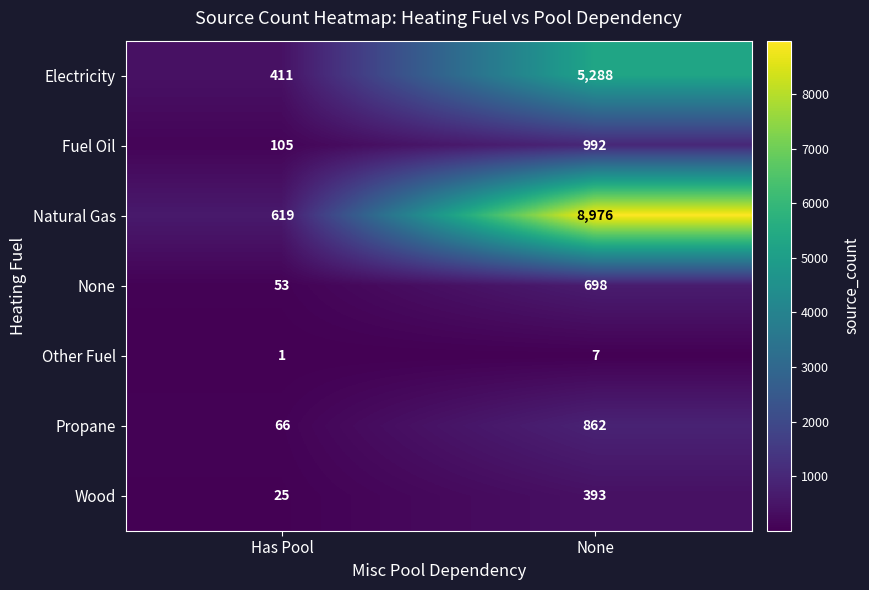

Reading left to right, what are all the values shown in this chart?

Electricity: Has Pool=411	None=5288
Fuel Oil: Has Pool=105	None=992
Natural Gas: Has Pool=619	None=8976
None: Has Pool=53	None=698
Other Fuel: Has Pool=1	None=7
Propane: Has Pool=66	None=862
Wood: Has Pool=25	None=393